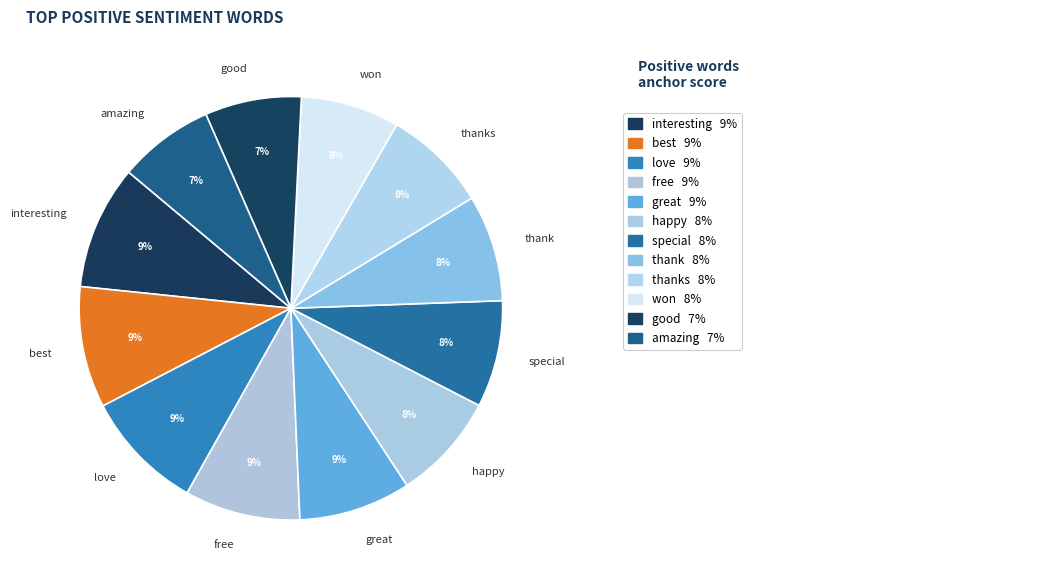

To the nearest percent, what percentage of the pie is amazing?

7%